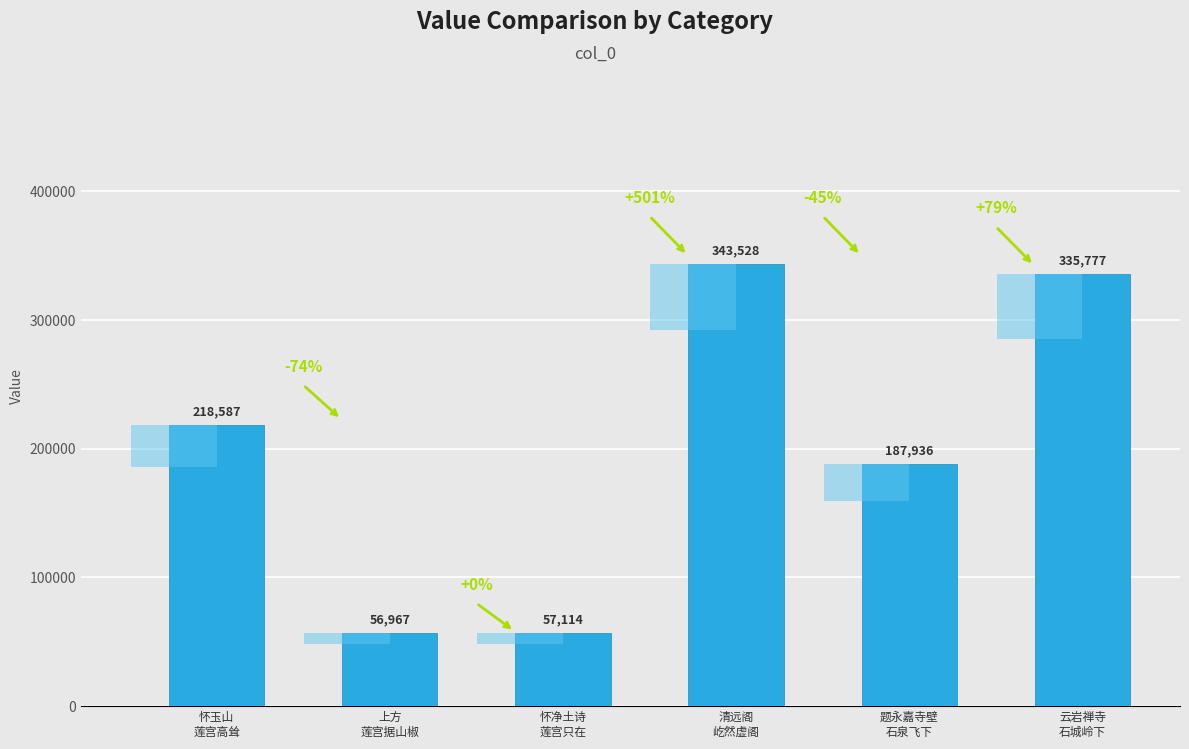

What position from the right is 怀玉山
莲宫高耸?

6